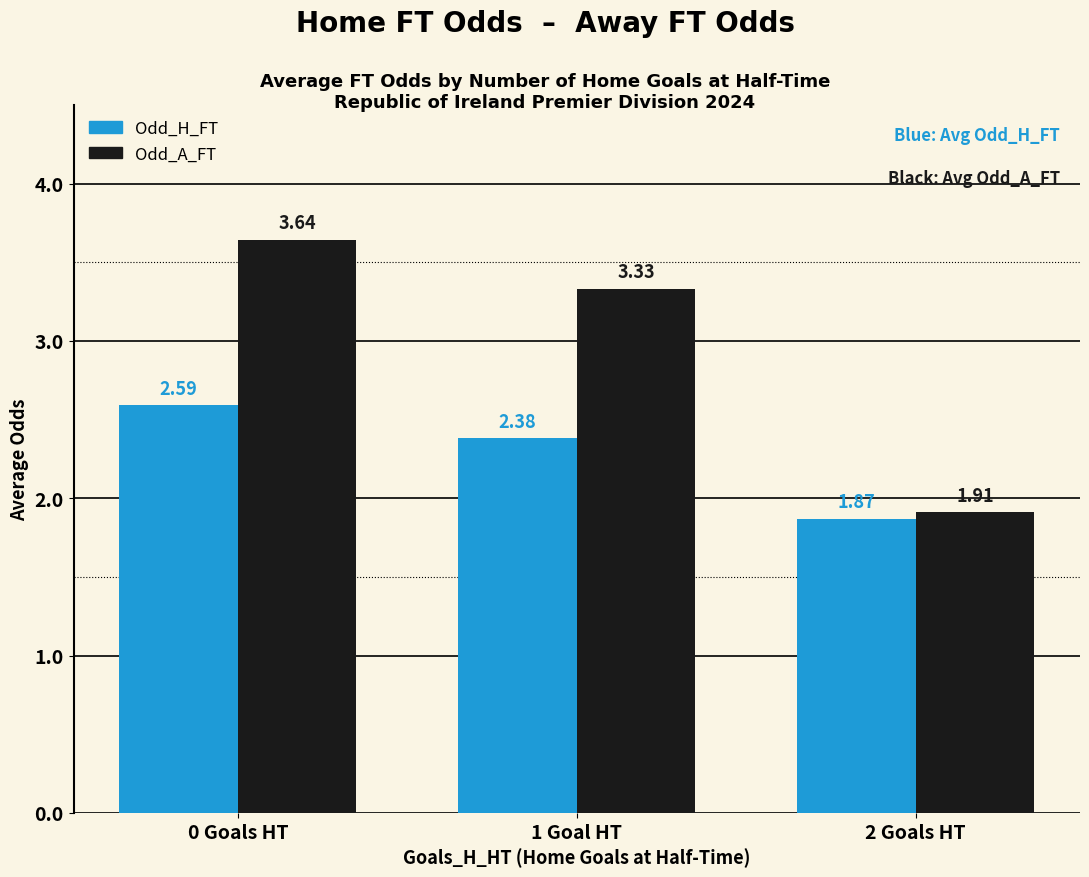

List the labels in order of Odd_H_FT value, smallest first.

2 Goals HT, 1 Goal HT, 0 Goals HT